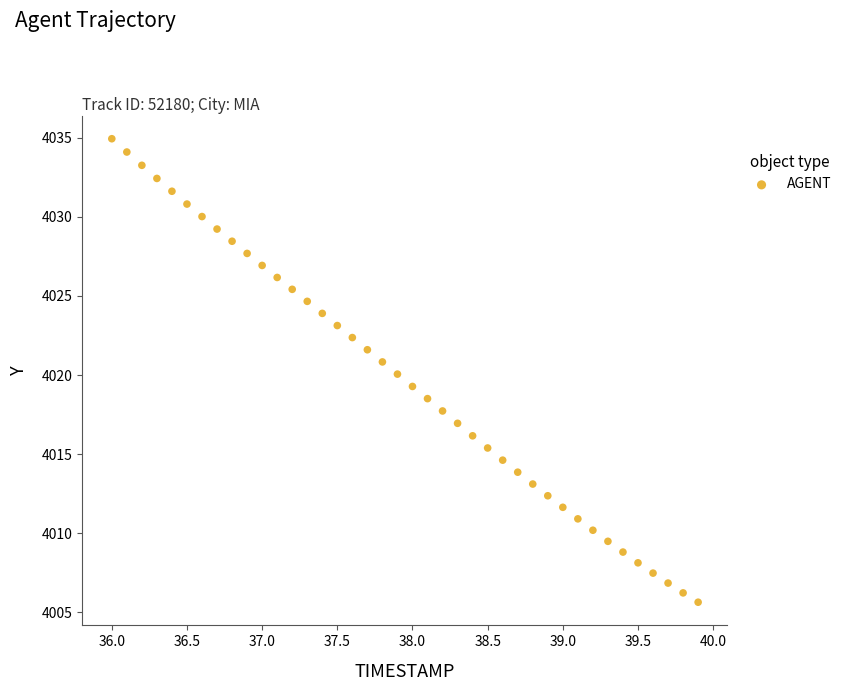

What is the range of Y values (max minus min)?

29.3